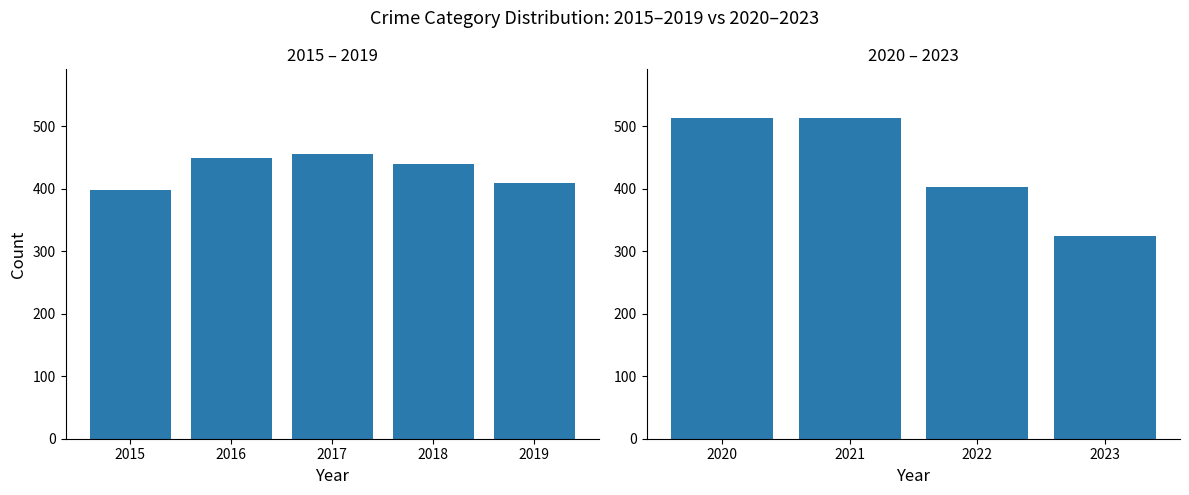

At how many categories does at least one series exceed 34?

9